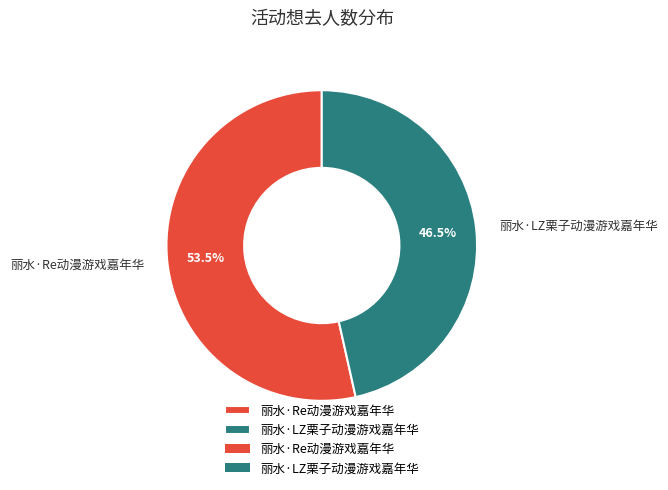

What percentage do 丽水·Re动漫游戏嘉年华 and 丽水·LZ栗子动漫游戏嘉年华 together represent?

100.0%